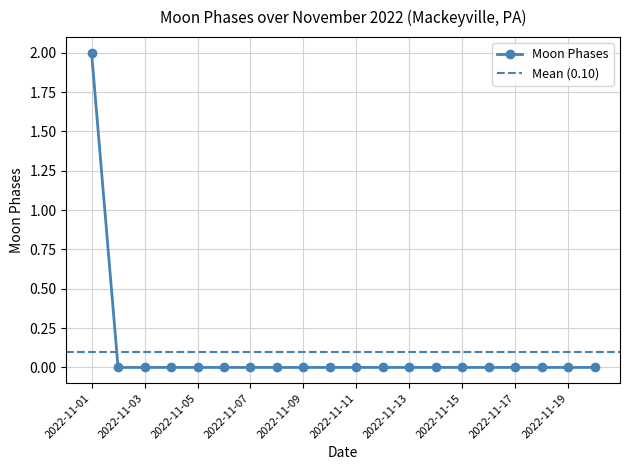

What is the change in value from 2022-11-01 to 2022-11-17?

-2